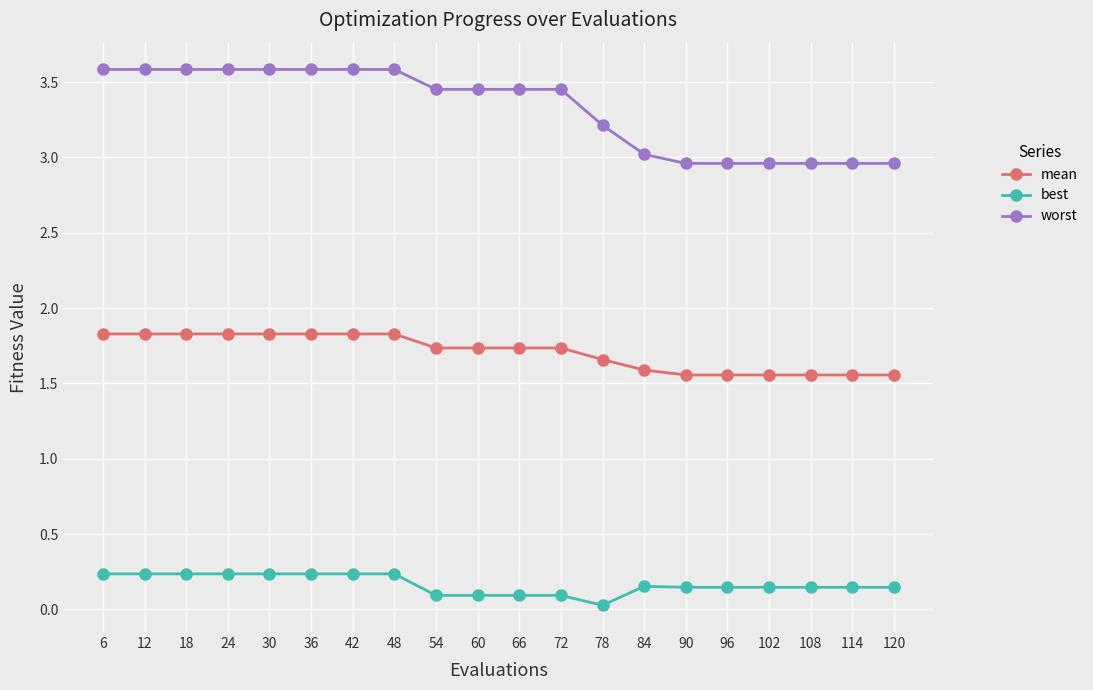

What is the highest value of the worst series?

3.6